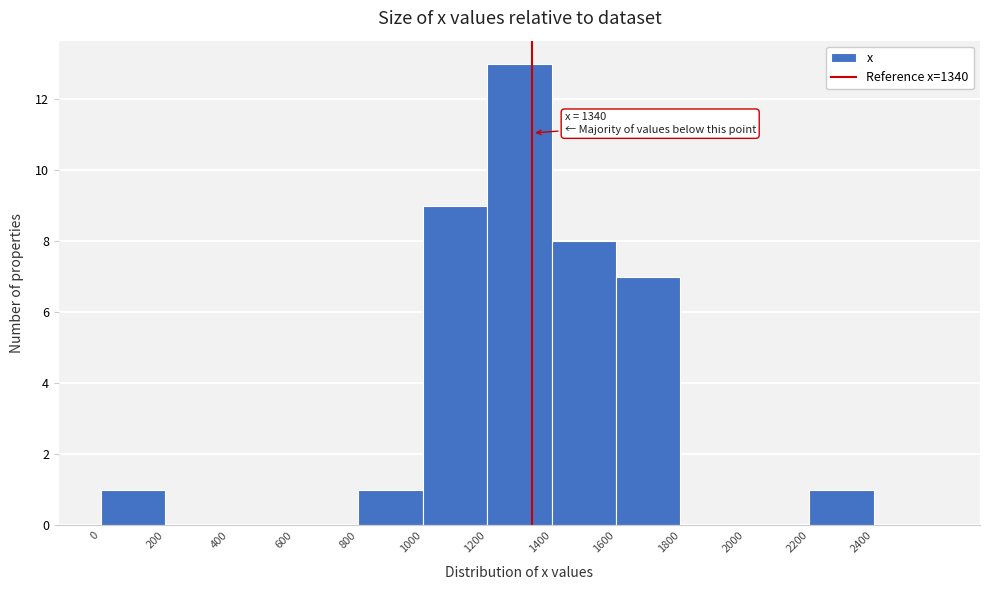

Over which range of the x-axis is the bar tallest?

1200 to 1400